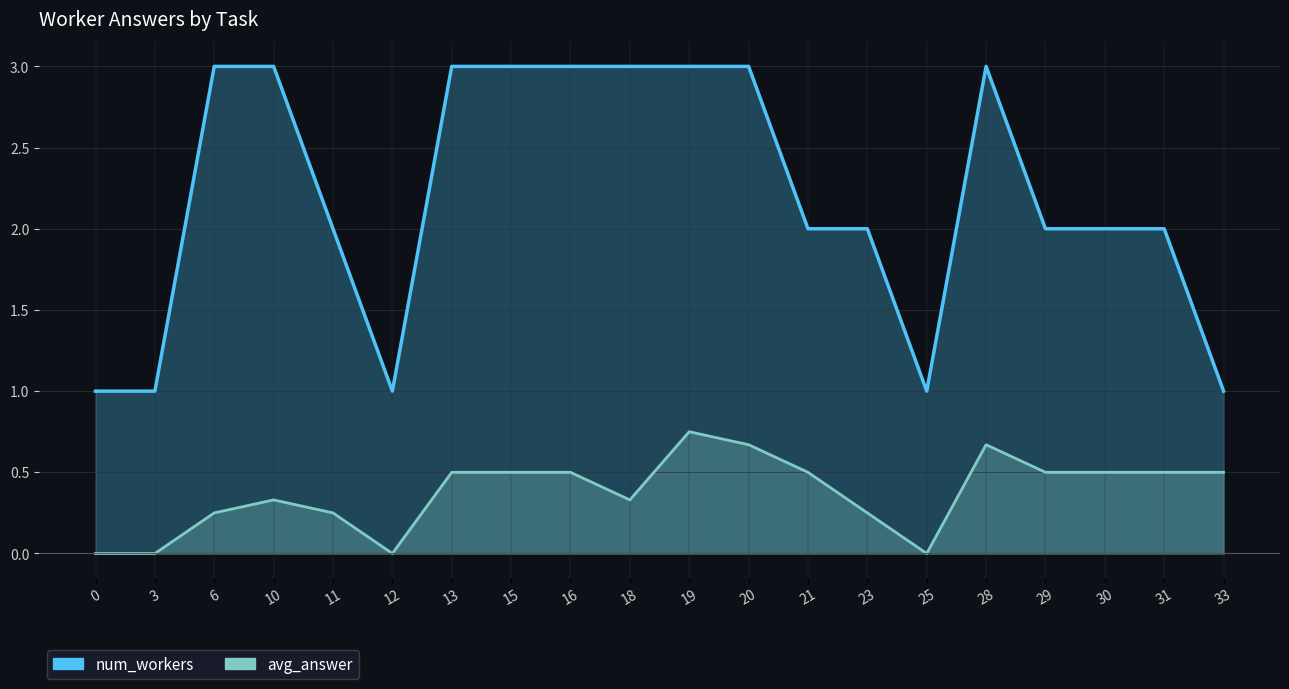

Is the value of avg_answer at 15 greater than the value of num_workers at 30?

No